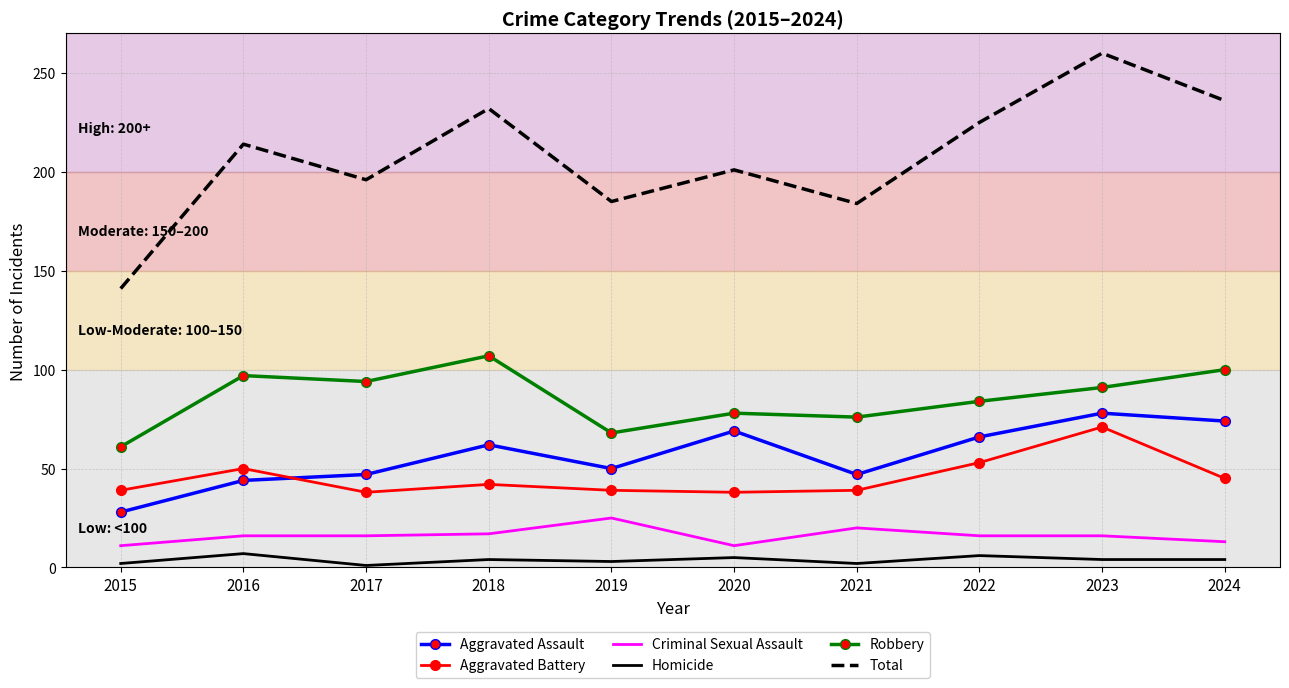

What is the minimum value for Total?

141